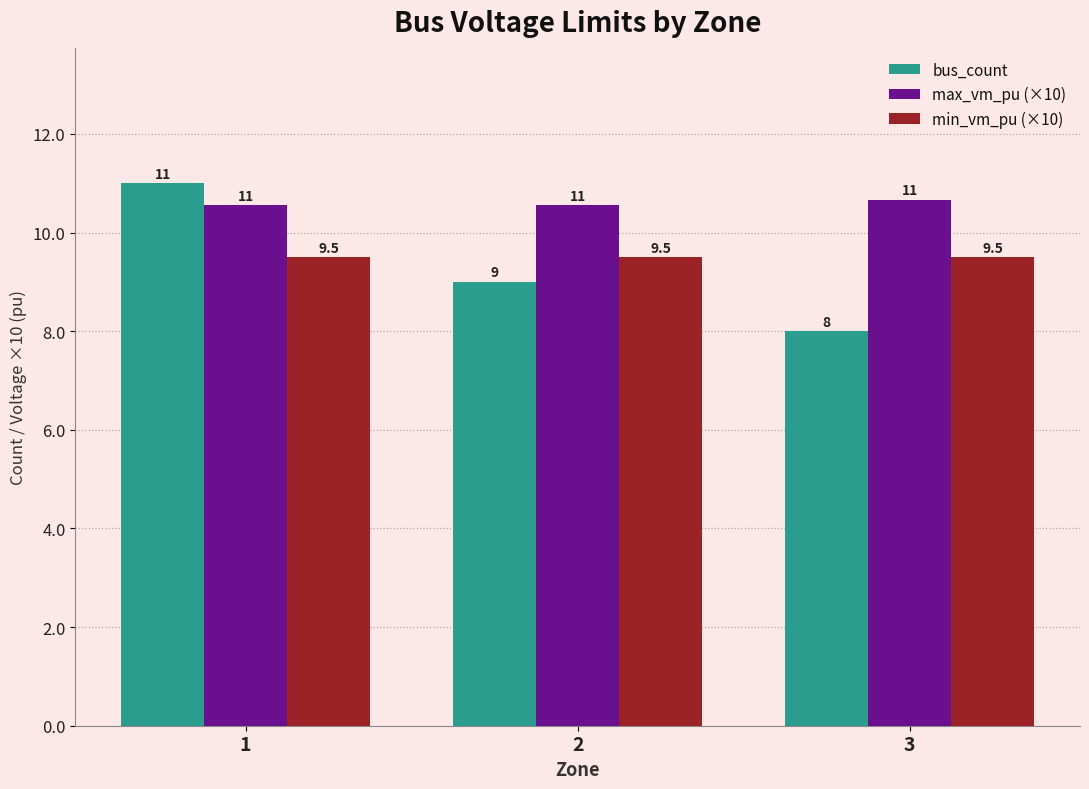

Which series has the largest range (max minus min)?

bus_count